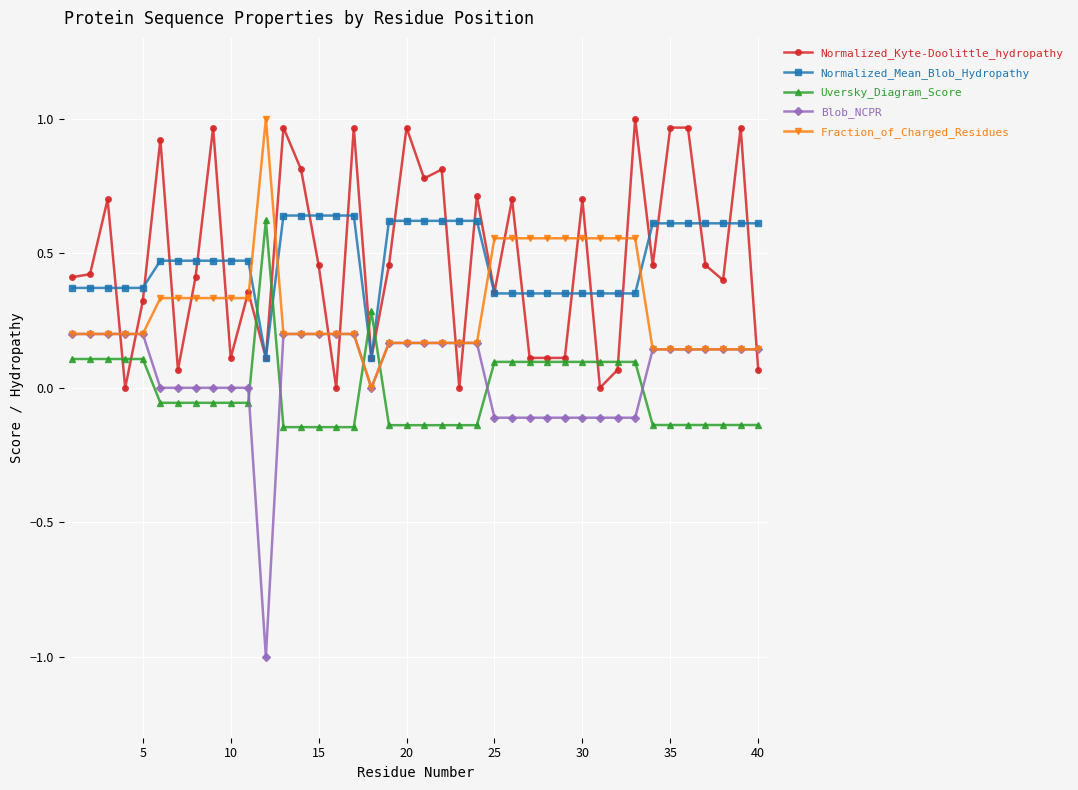

True or false: Normalized_Kyte-Doolittle_hydropathy and Blob_NCPR intersect in this chart.

True